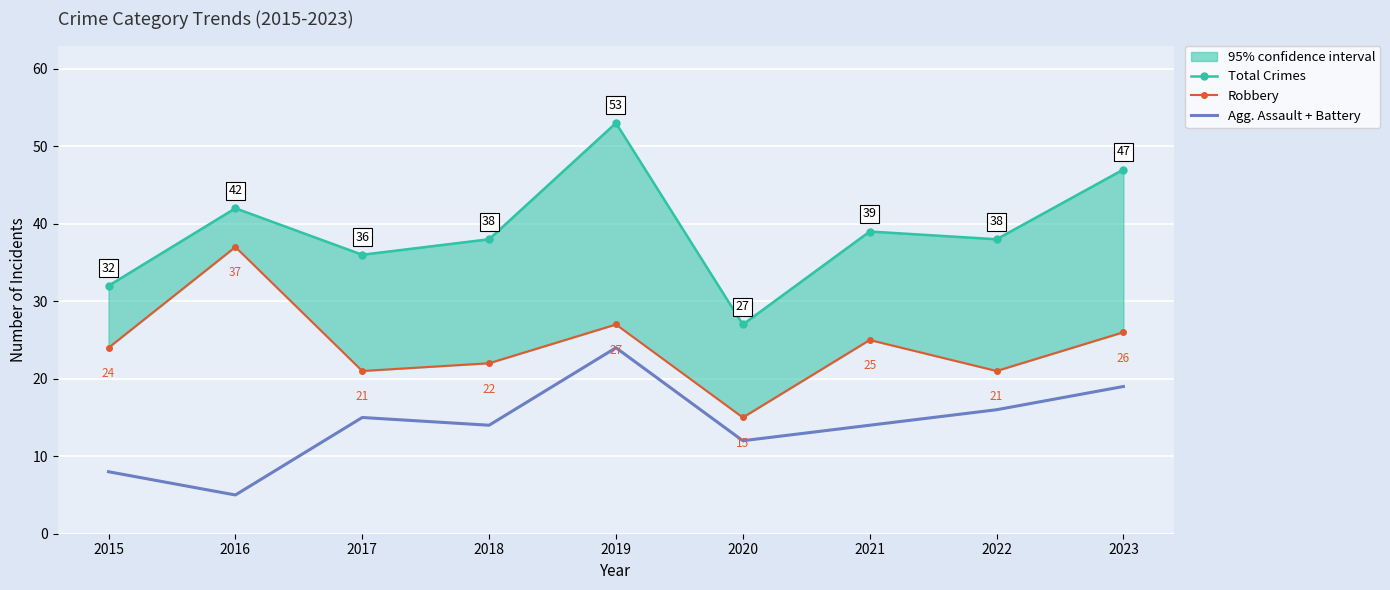

How many values in the Total Crimes series are below 38?

3